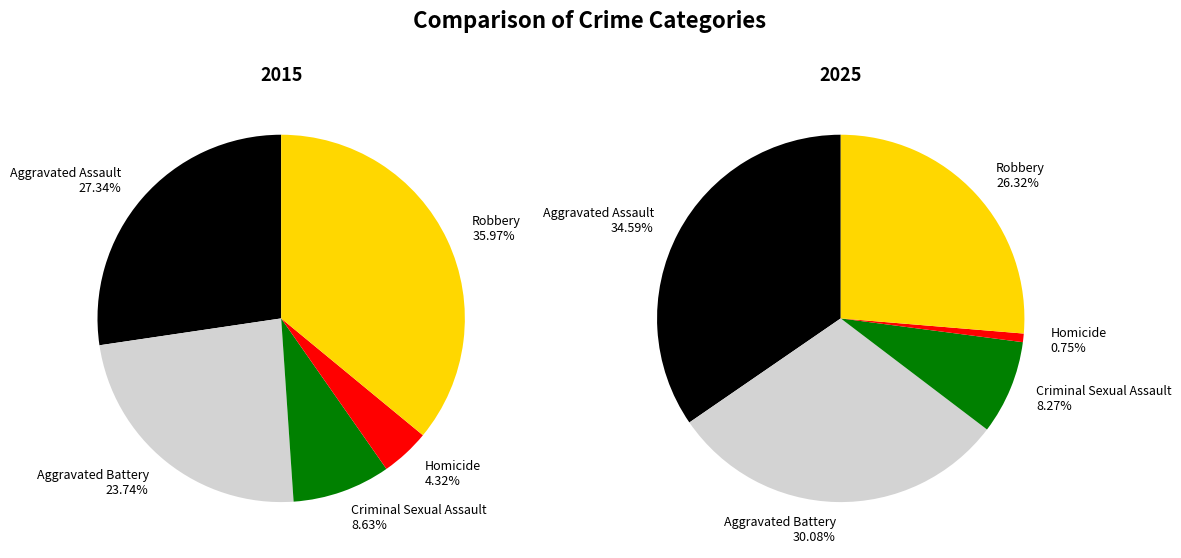

Count the number of slices in the pie.

5